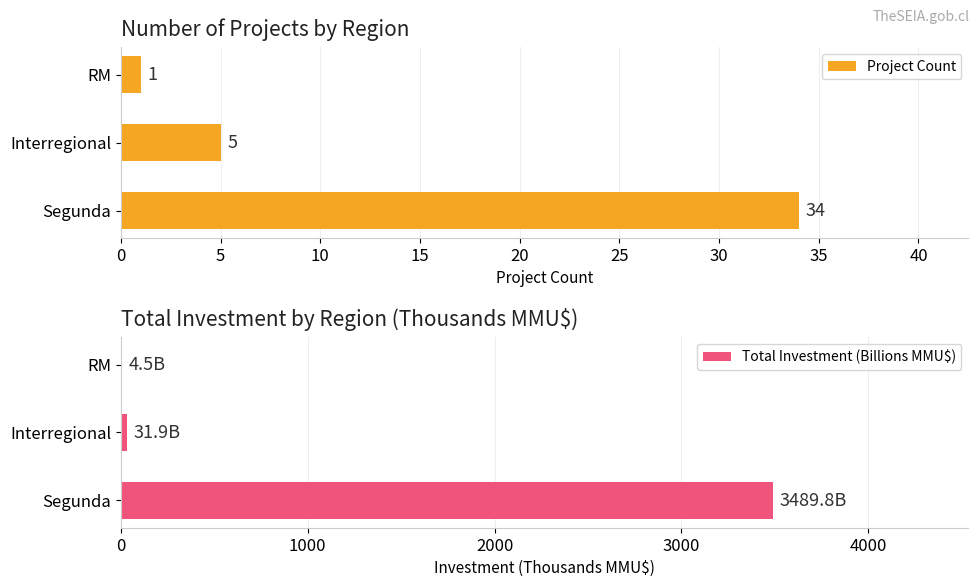

What is the sum of all Project Count values?

40